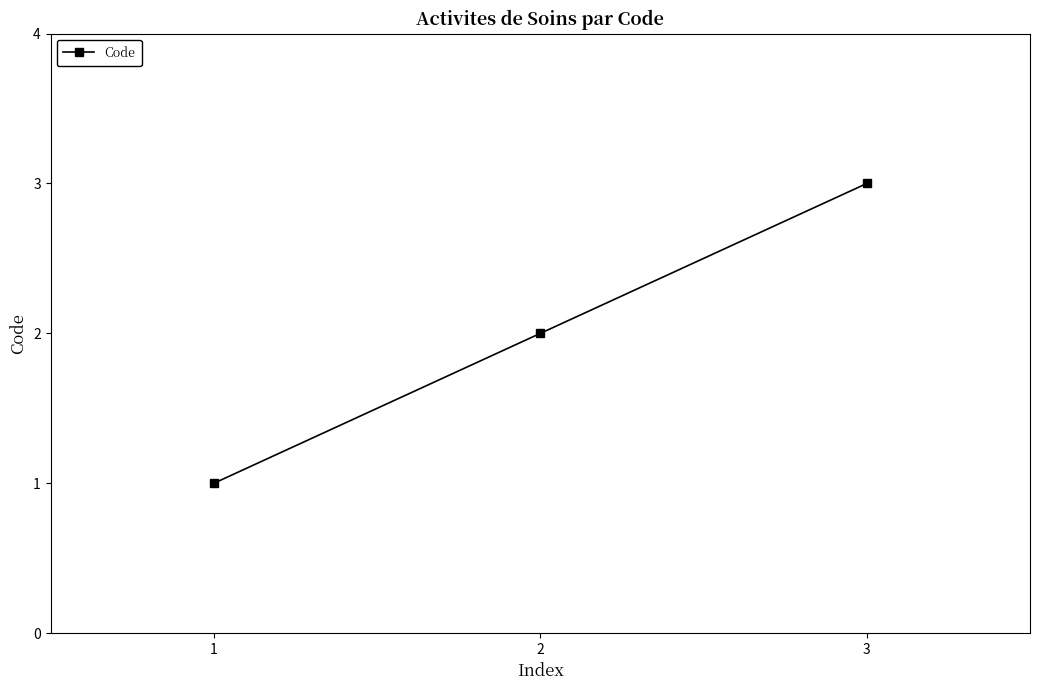

What is the change in value from 2 to 3?

+1